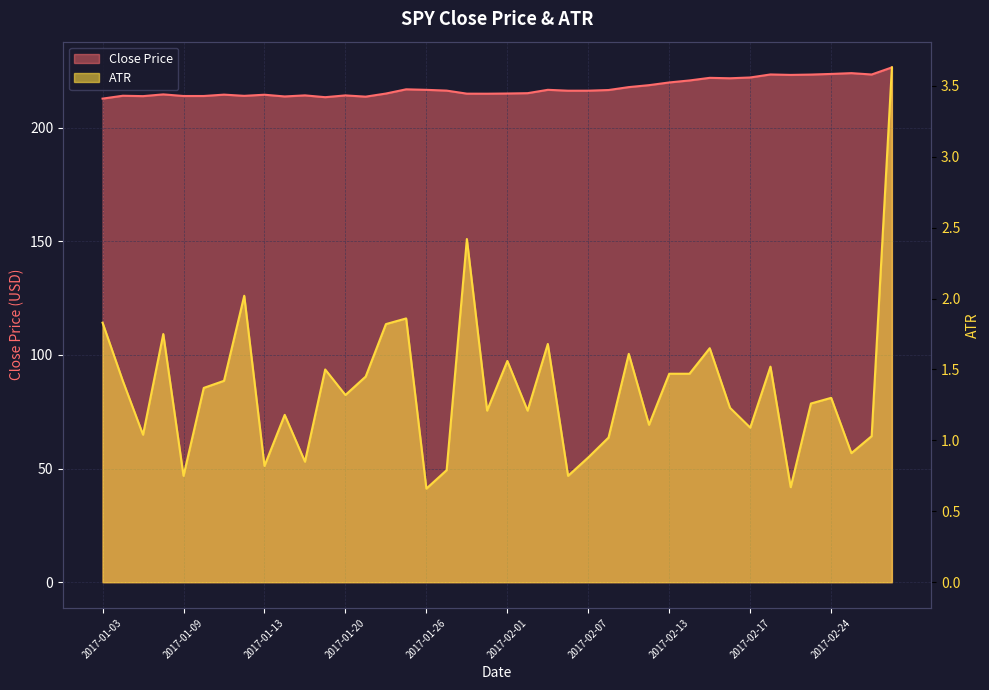

What is the difference between the maximum and minimum values in the ATR series?

3.0